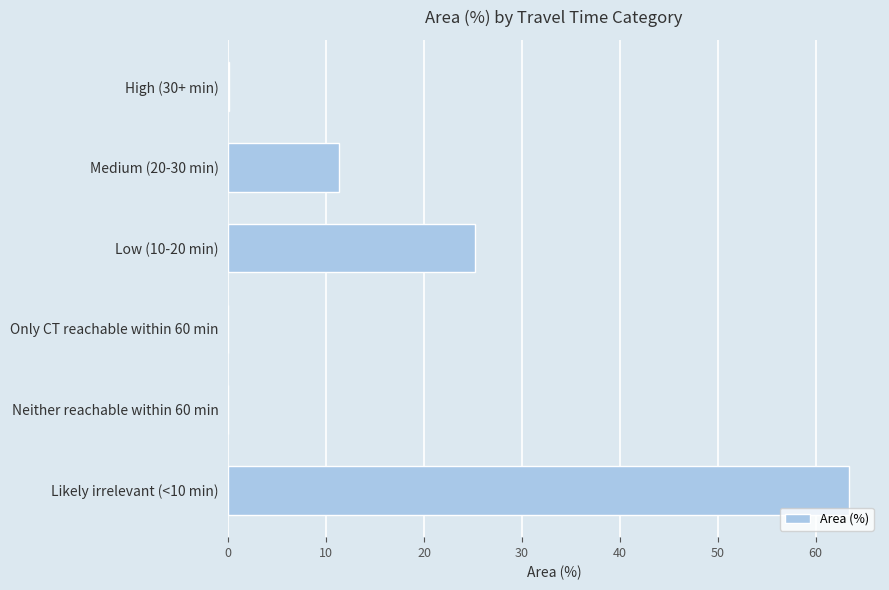

The value at Likely irrelevant (<10 min) is 20.5. True or false?

False